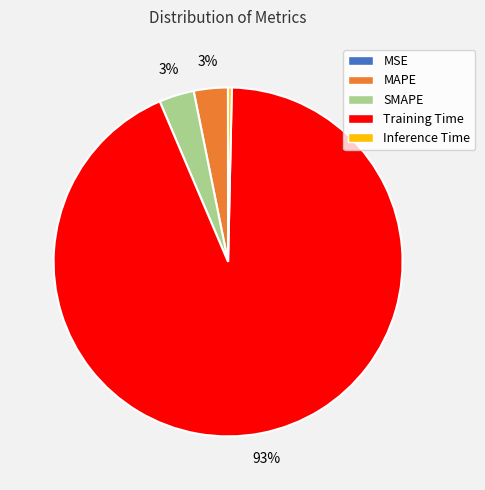

Which has a higher value, MAPE or Training Time?

Training Time